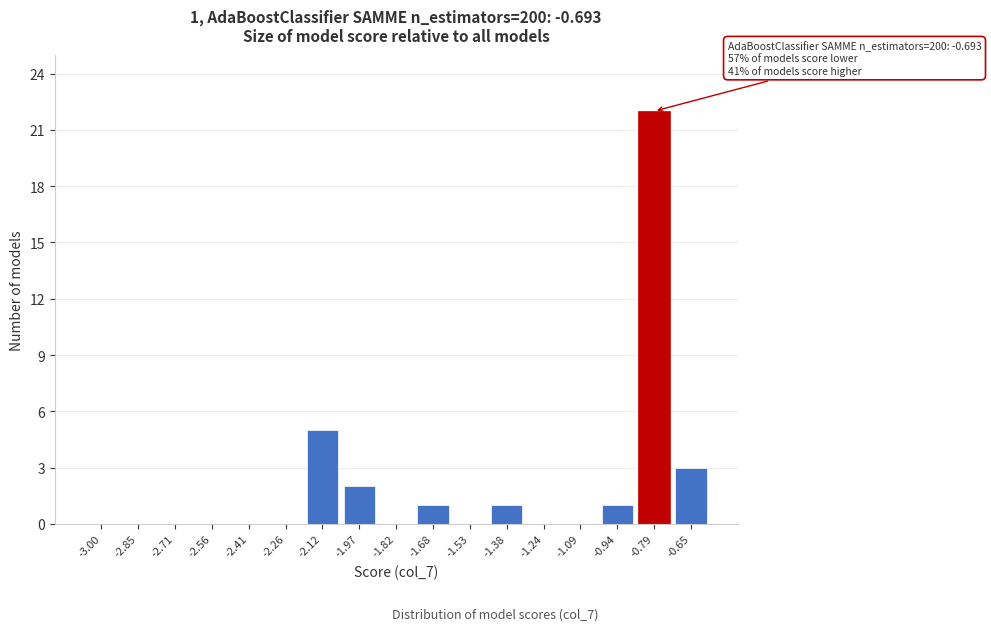

Reading right to left, extract all data points from this chart.

-0.65=3	-0.79=22	-0.94=1	-1.09=0	-1.24=0	-1.38=1	-1.53=0	-1.68=1	-1.82=0	-1.97=2	-2.12=5	-2.26=0	-2.41=0	-2.56=0	-2.71=0	-2.85=0	-3.00=0